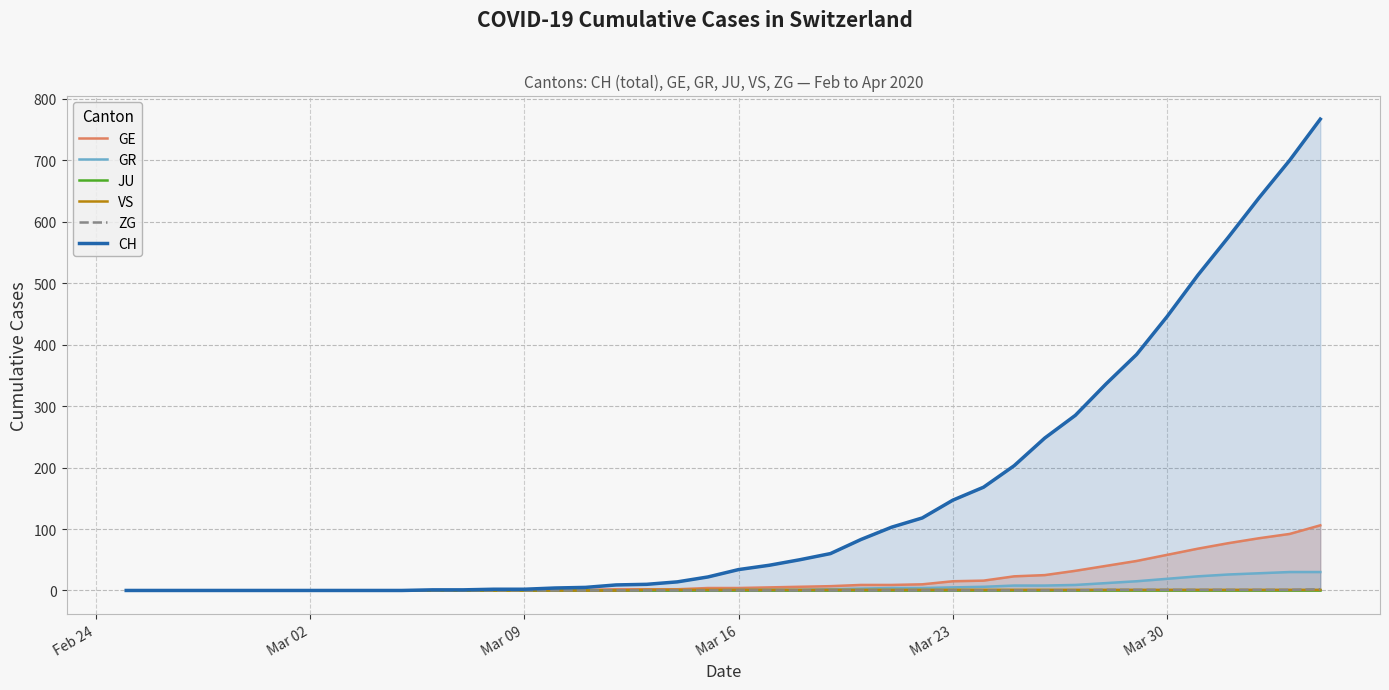

True or false: CH and ZG intersect in this chart.

False